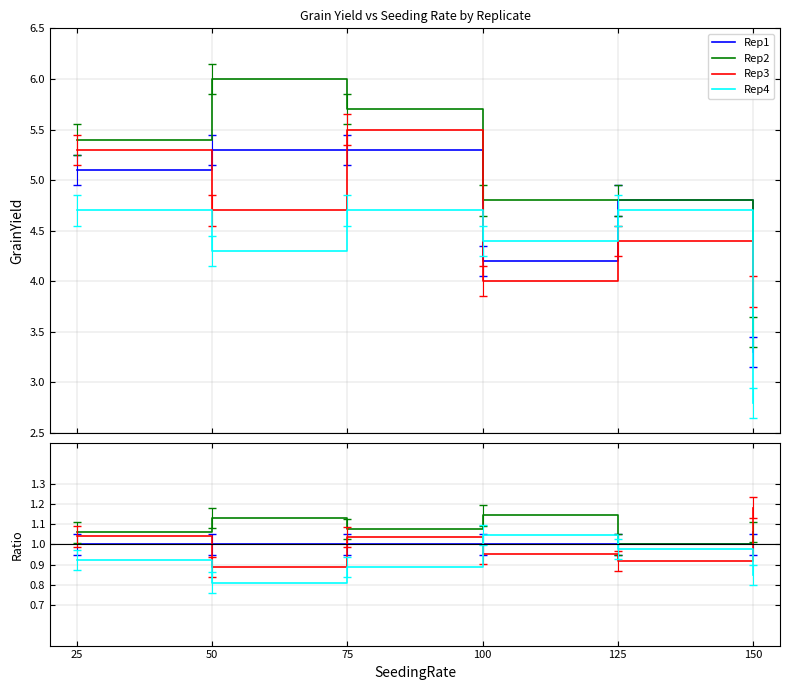

True or false: Rep4 has a value of 0.8 at 50.

True